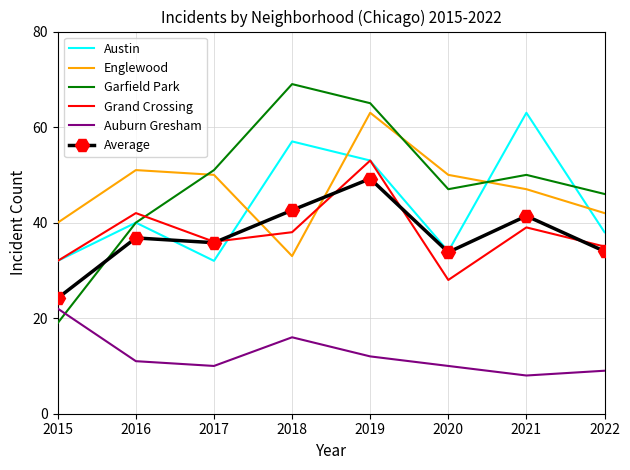

True or false: Grand Crossing and Auburn Gresham cross at least once.

False